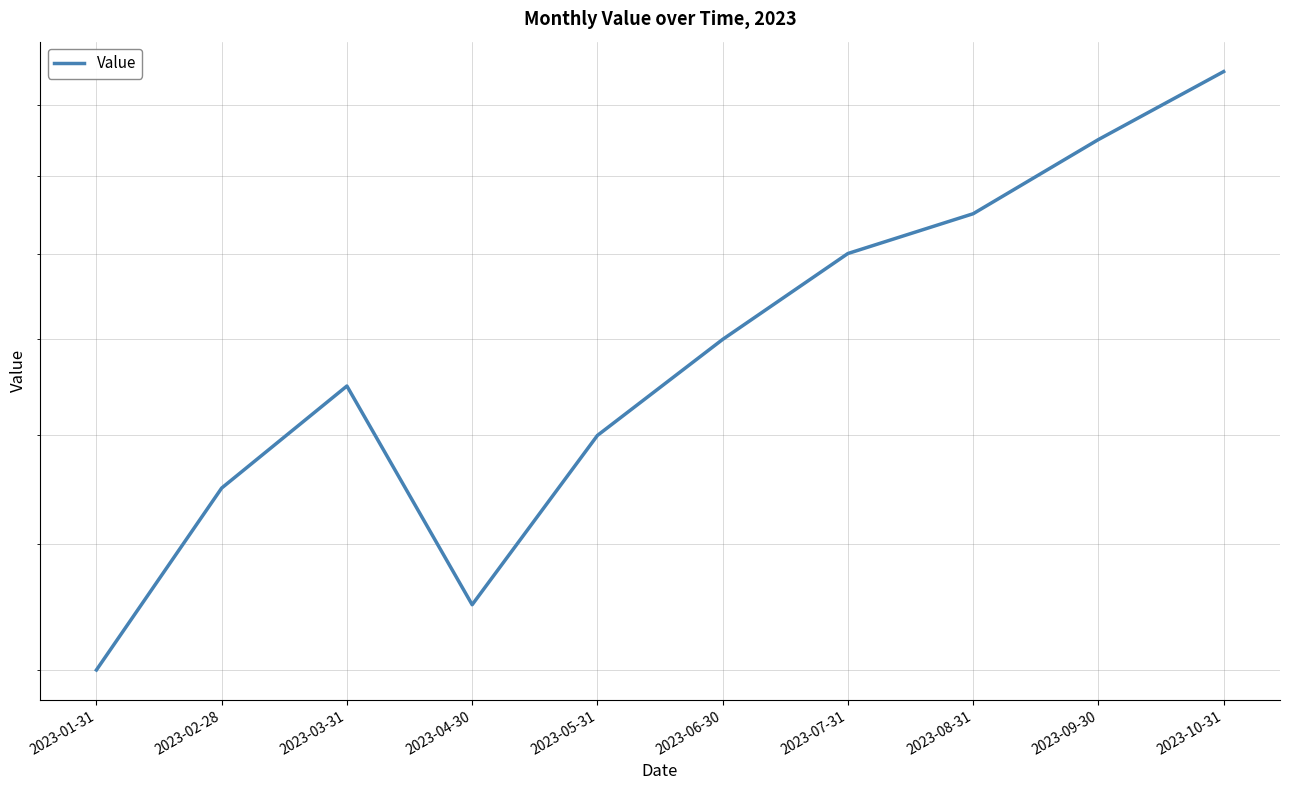

At which label is the value closest to 185?

2023-06-30